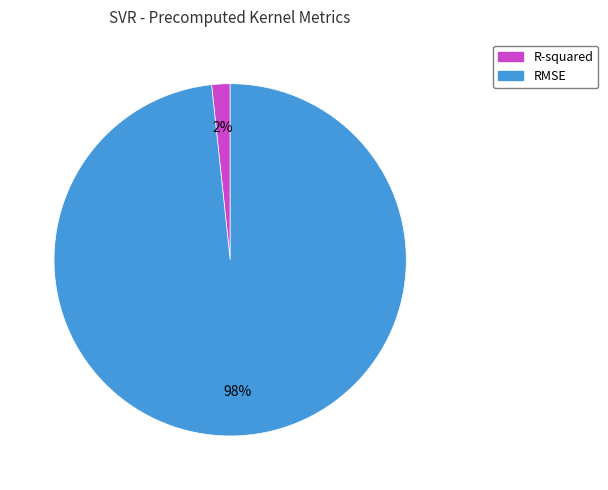

Is RMSE the majority of the pie?

Yes